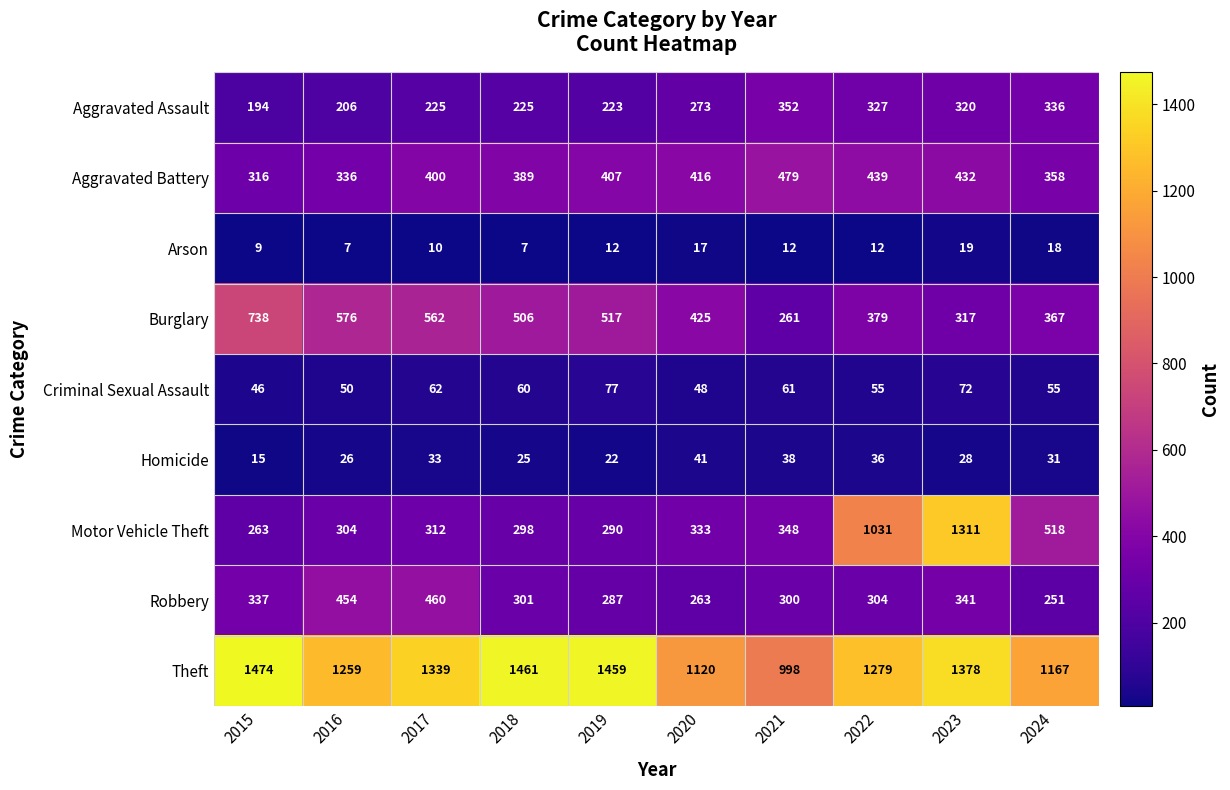

Which series has the largest total across all categories?

Theft